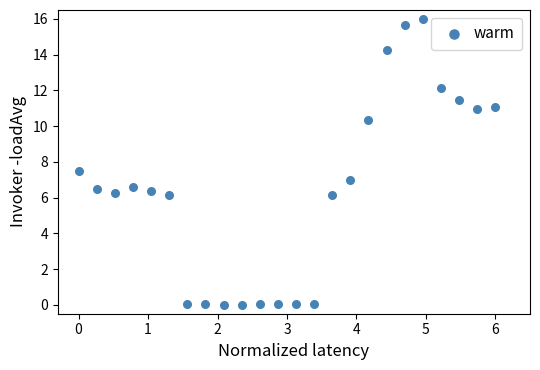

What is the range of Y values (max minus min)?

16.0